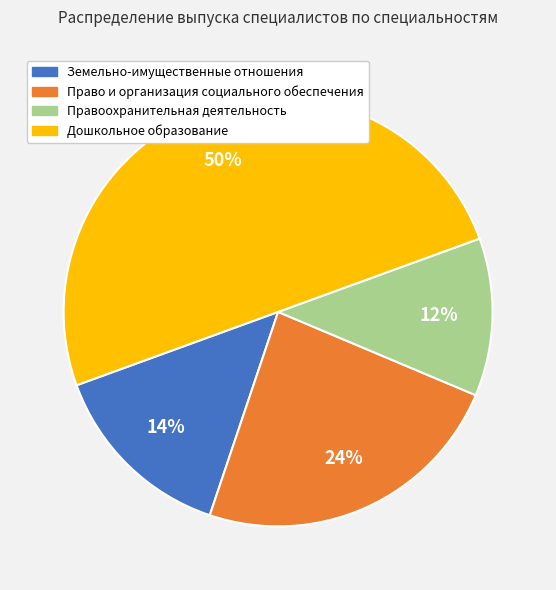

To the nearest percent, what is the combined percentage of Право и организация социального обеспечения and Земельно-имущественные отношения?

38%